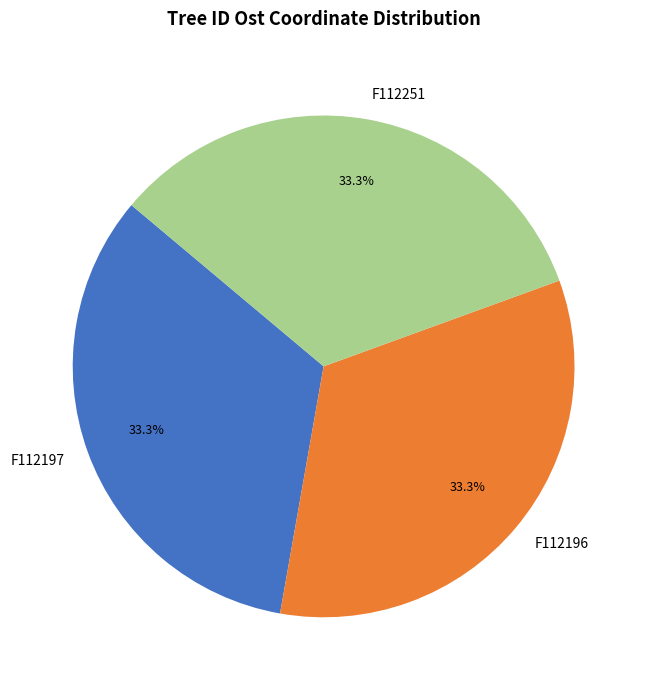

Does F112197 account for over 50% of the chart?

No